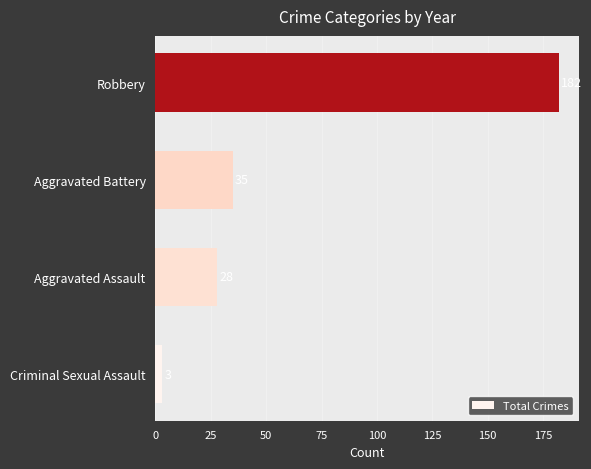

How many data points does each series have?

4